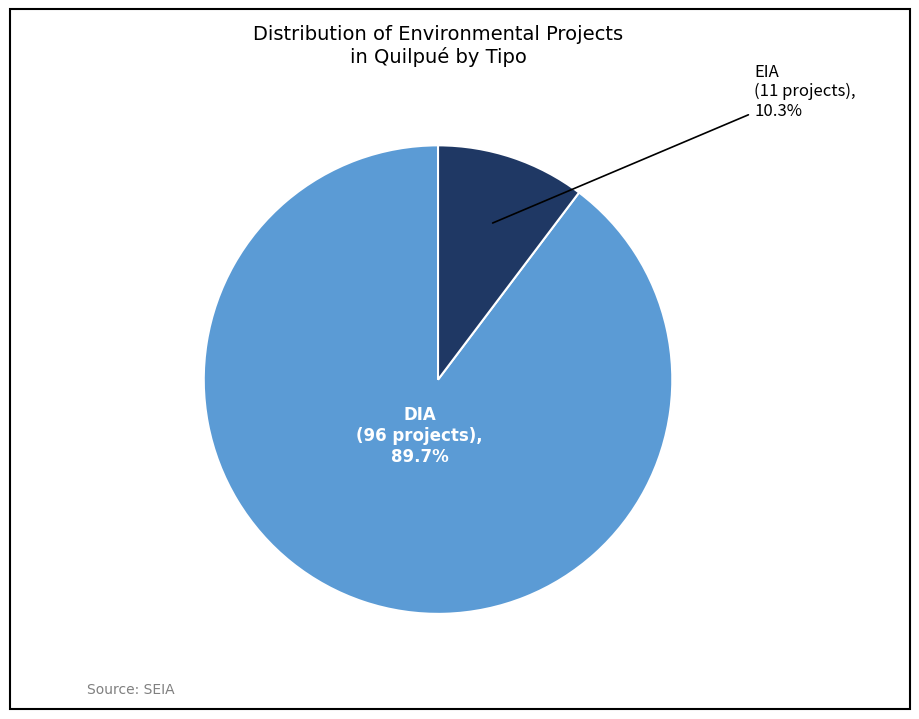

Does any single category account for the majority?

Yes